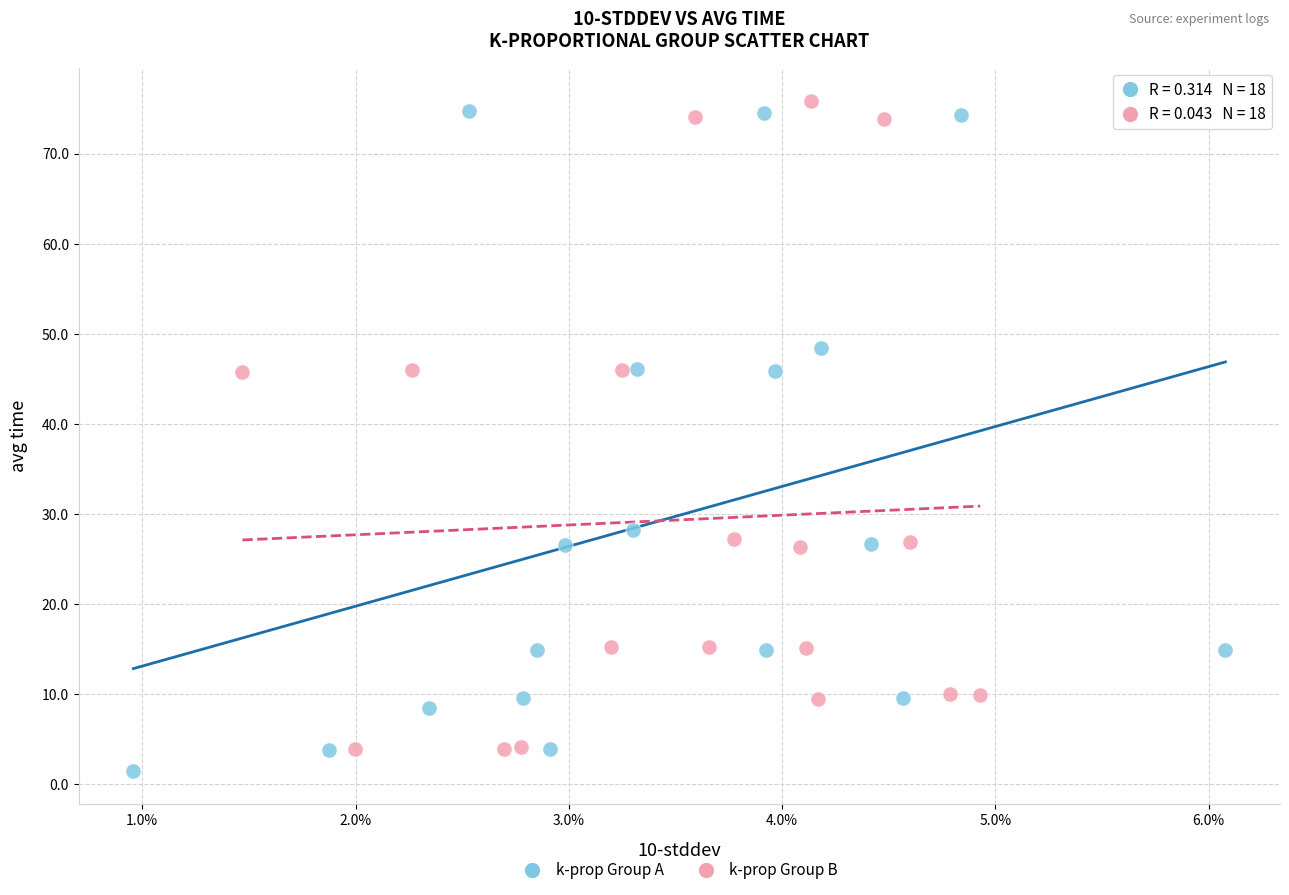

Which series contains the lowest Y value?

k-prop Group A